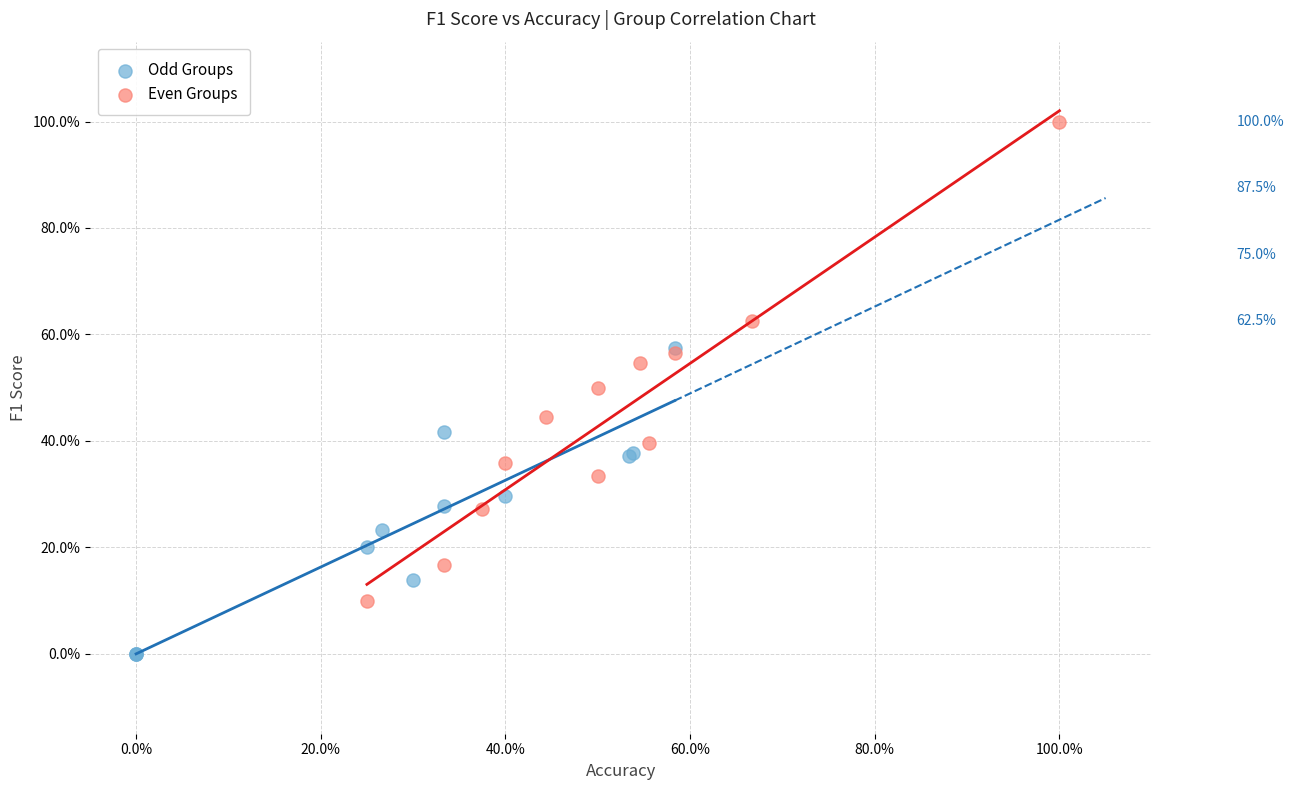

Which series reaches the maximum Y coordinate?

Even Groups